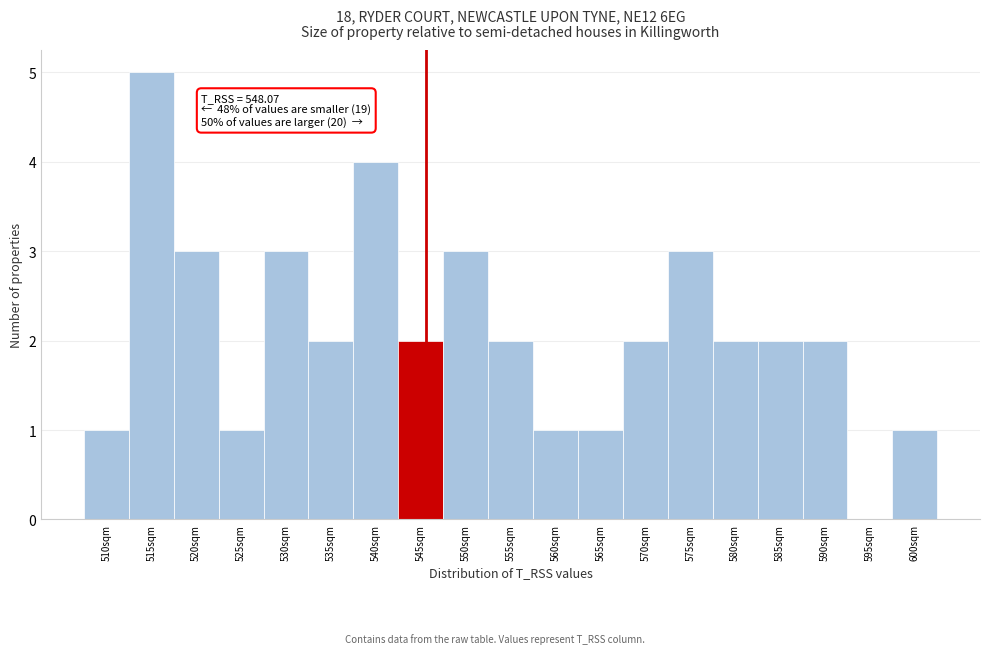

Reading left to right, transcribe all the data shown in this chart.

510sqm=1	515sqm=5	520sqm=3	525sqm=1	530sqm=3	535sqm=2	540sqm=4	545sqm=2	550sqm=3	555sqm=2	560sqm=1	565sqm=1	570sqm=2	575sqm=3	580sqm=2	585sqm=2	590sqm=2	595sqm=0	600sqm=1